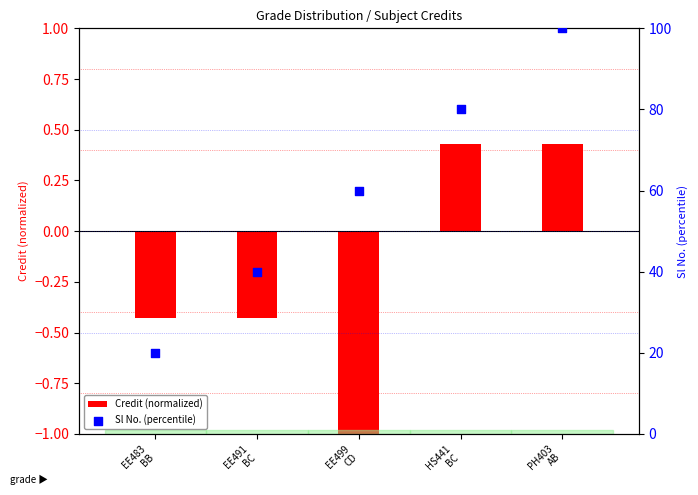

Which series has the largest total across all categories?

Sl No. (percentile)